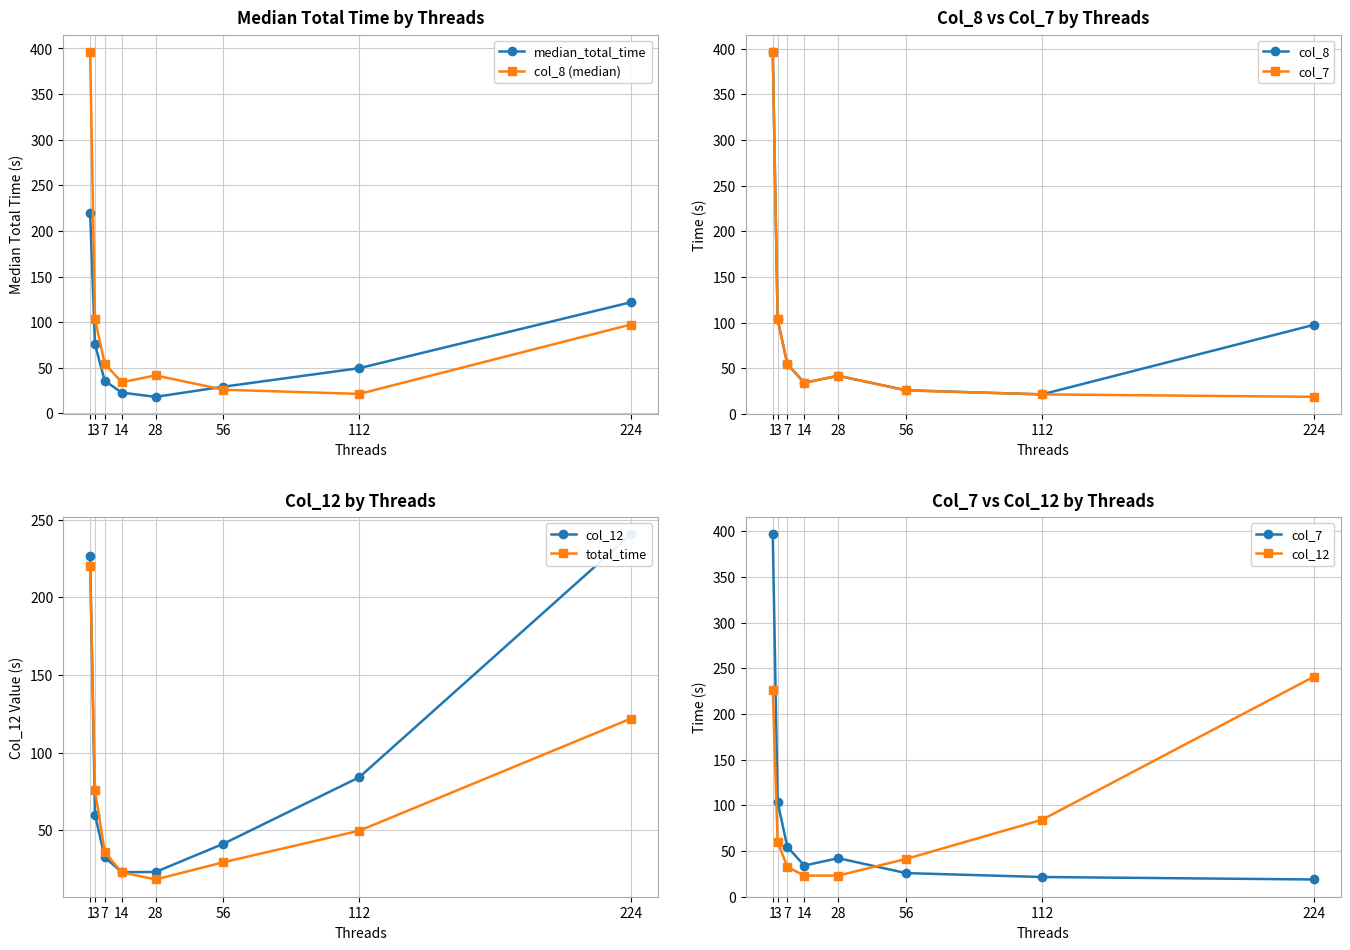

What is the smallest value displayed?

18.2